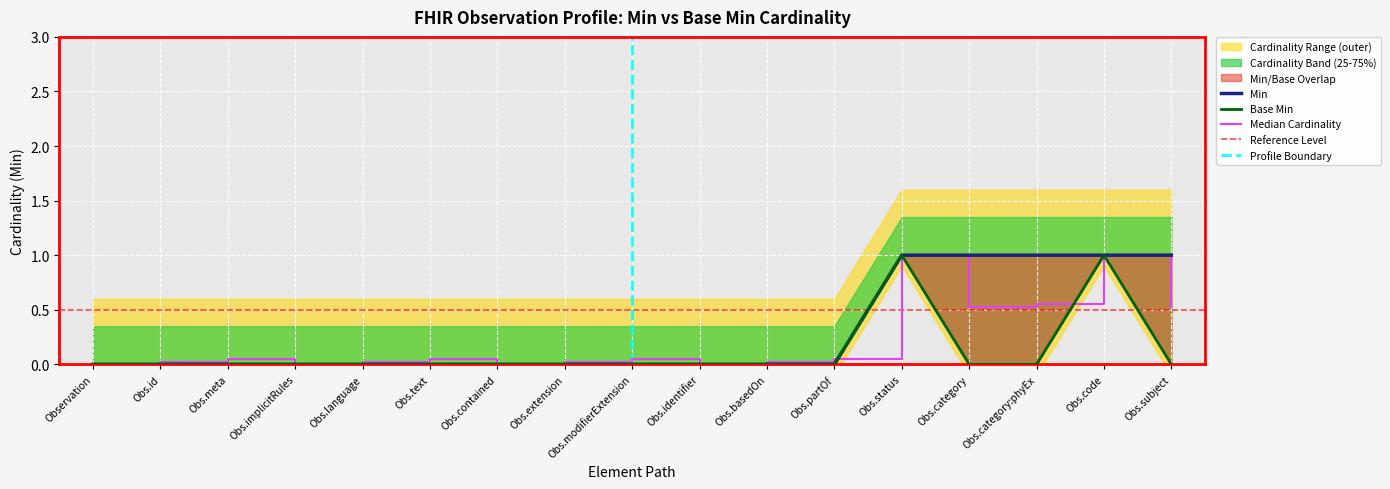

What is the approximate value of Min at Obs.category?

1.0